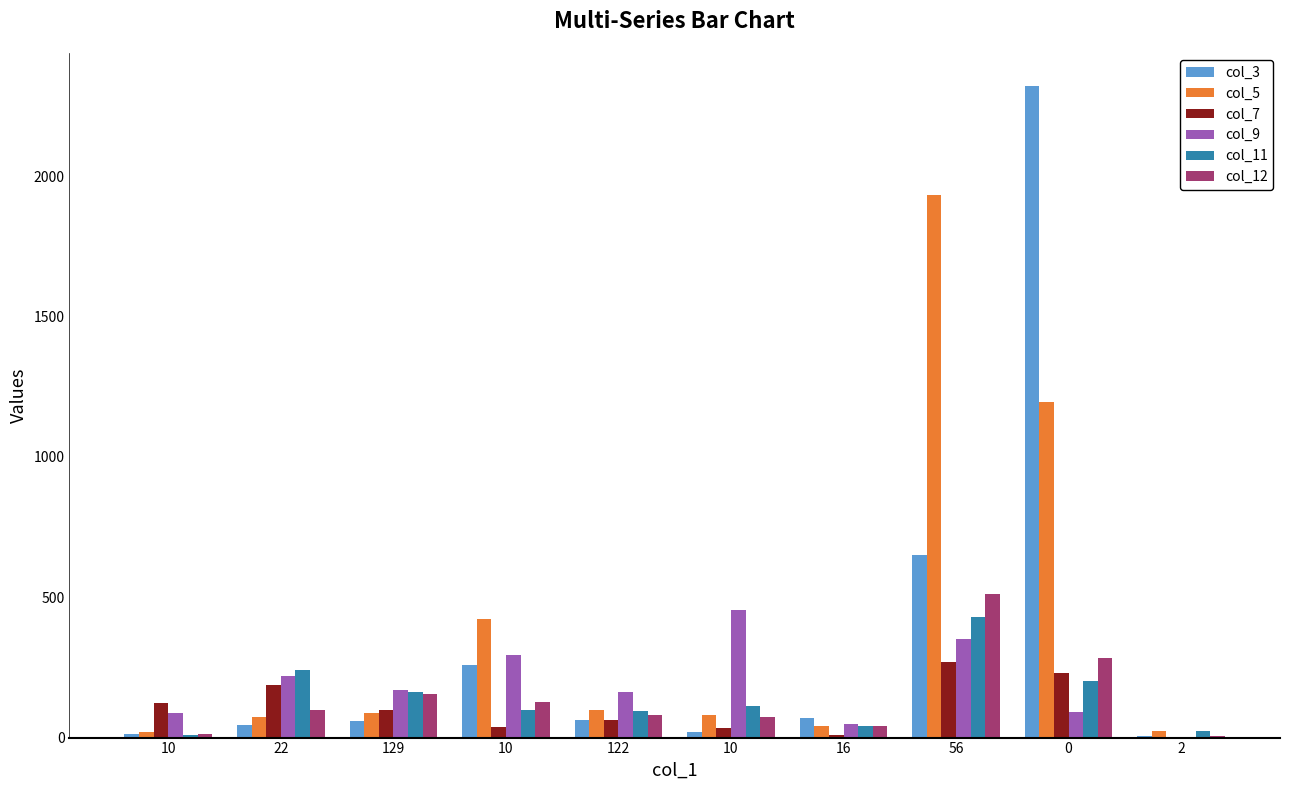

Reading left to right, list all the values displayed in this chart.

col_3: 12	44	58	260	64	20	68	649	2323	5
col_5: 21	74	89	422	97	79	40	1934	1194	24
col_7: 124	187	99	39	62	33	8	270	231	0
col_9: 86	221	169	293	162	454	49	350	90	0
col_11: 10	242	162	98	96	114	42	431	201	24
col_12: 12	100	156	126	82	72	40	513	284	7